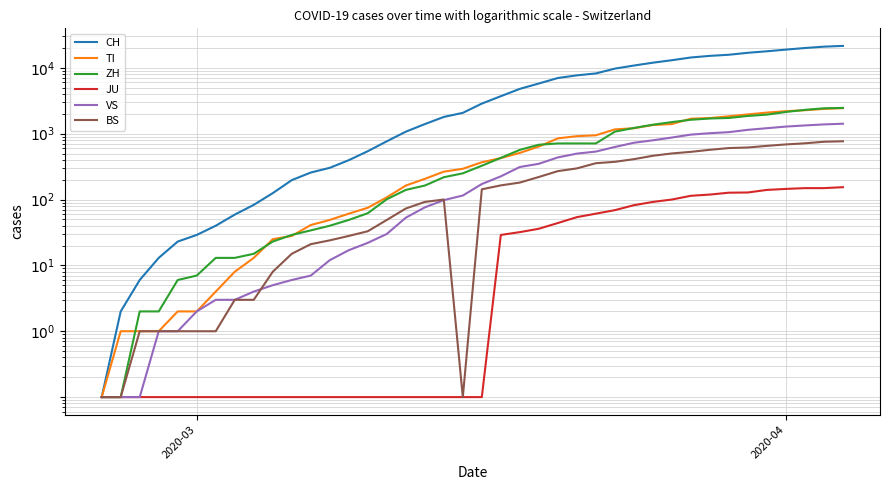

How many data points in VS are less than 172?

20